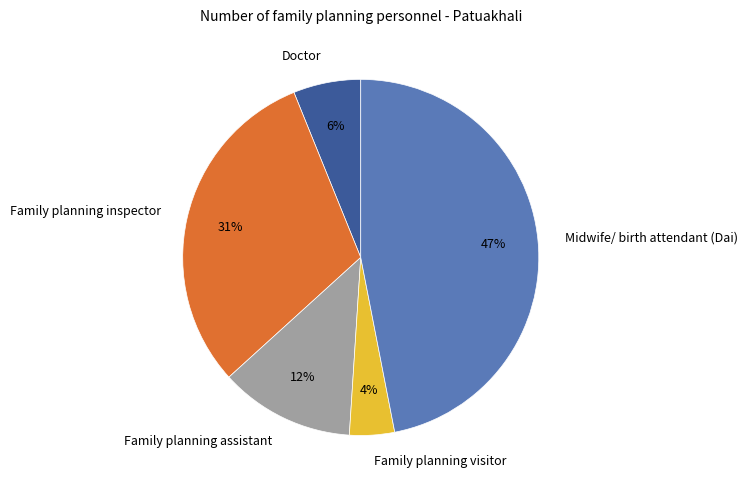

Is there a majority slice in this chart?

No